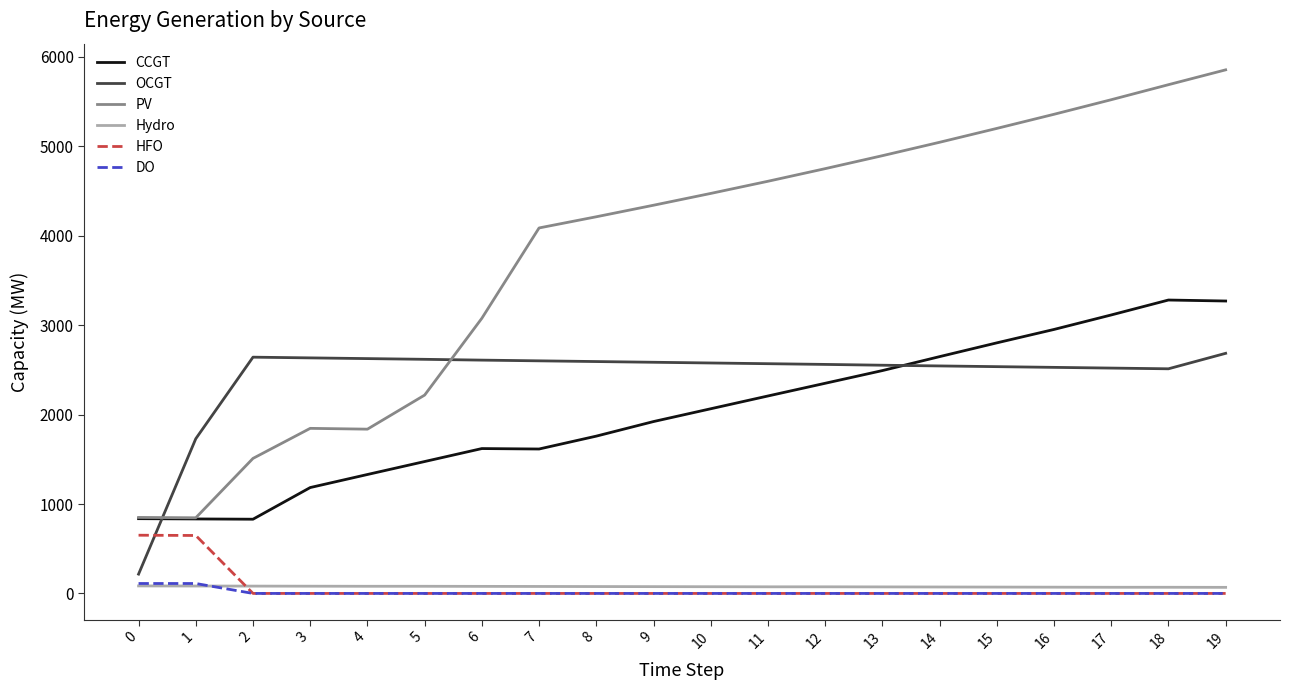

The DO series shows 0 at 9. True or false?

True